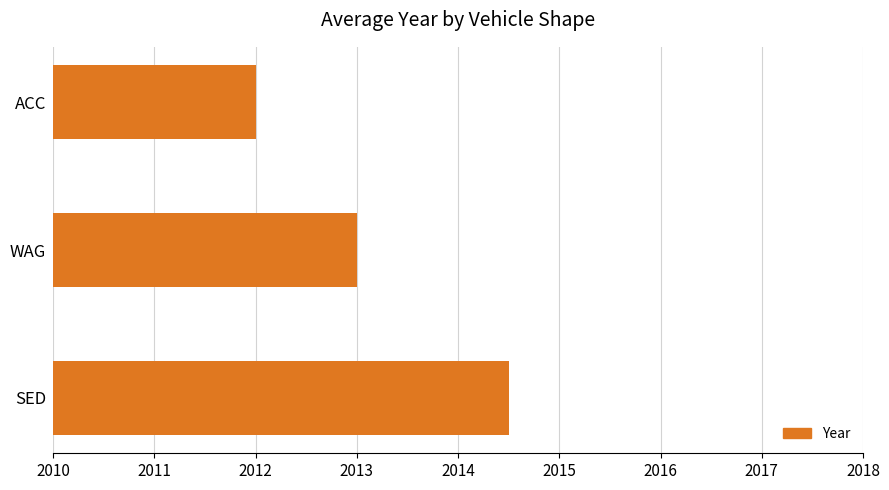

What is the approximate value at ACC?

2012.0